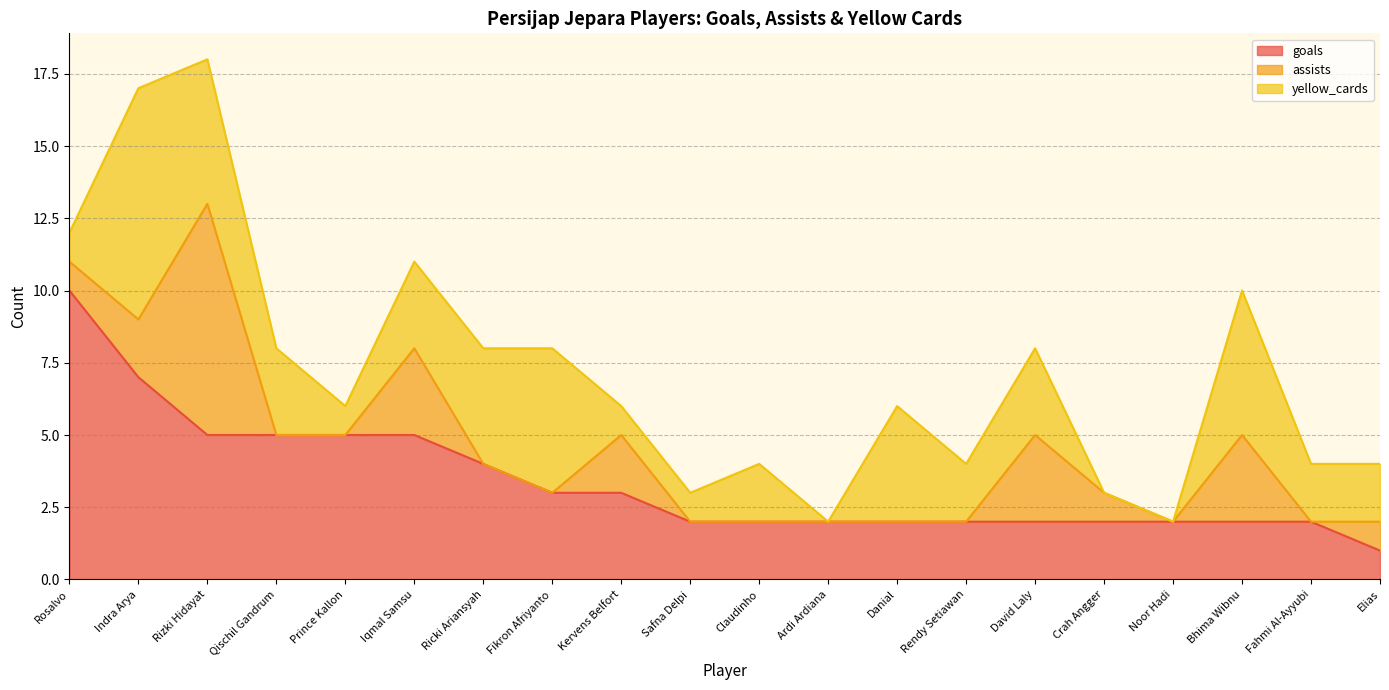

List the series in order of their overall mean, highest first.

goals, yellow_cards, assists